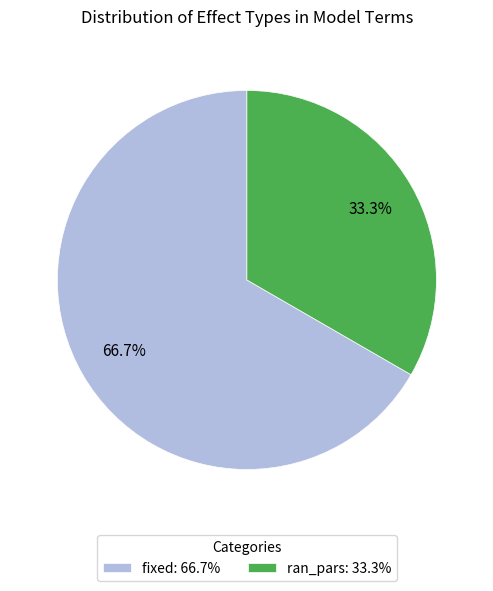

Which category has the smallest portion of the pie?

ran_pars